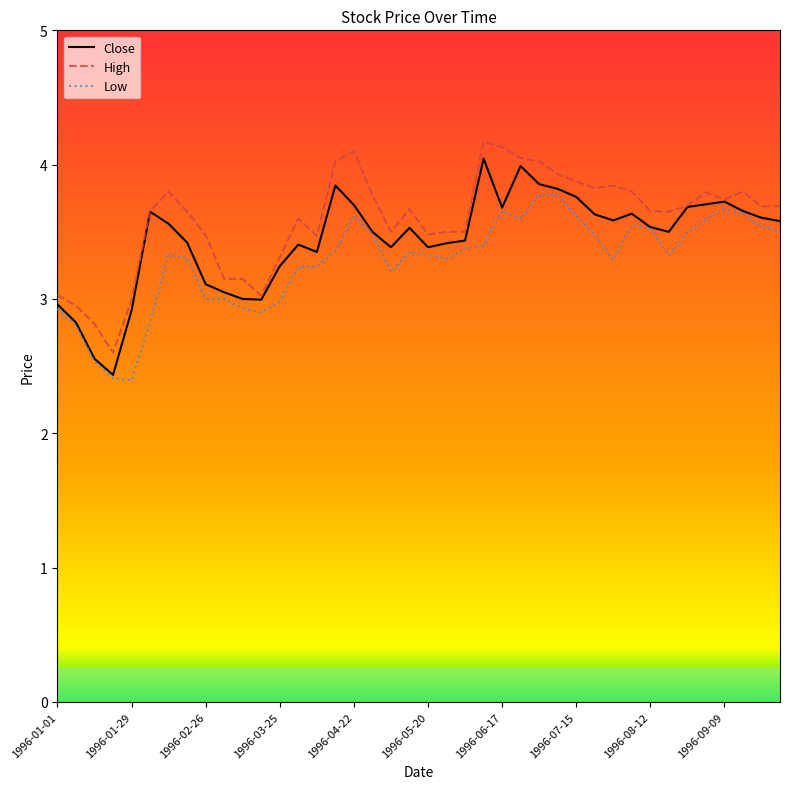

How many lines are shown in the chart?

3